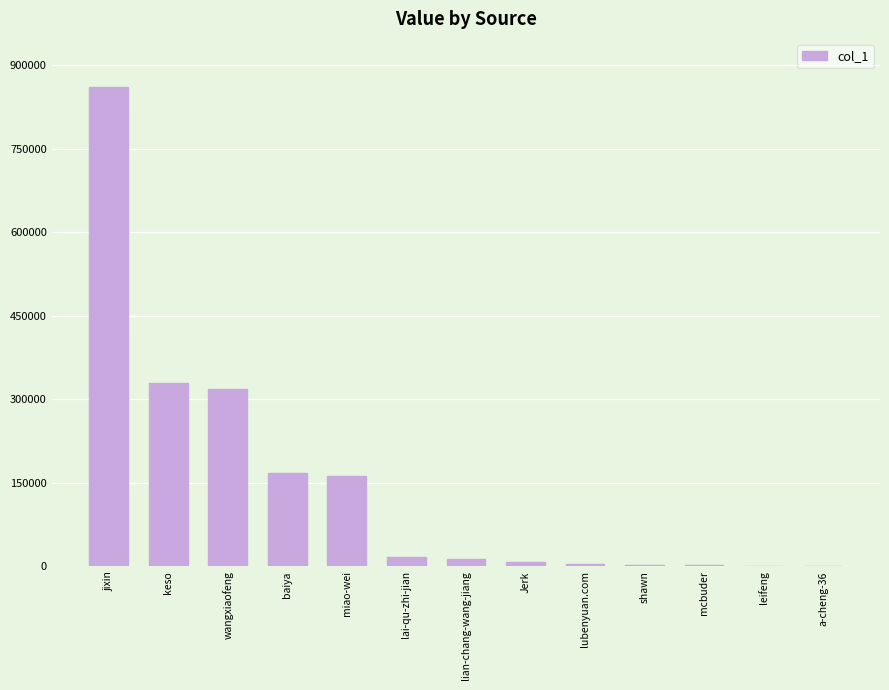

Which has a higher value, keso or lubenyuan.com?

keso